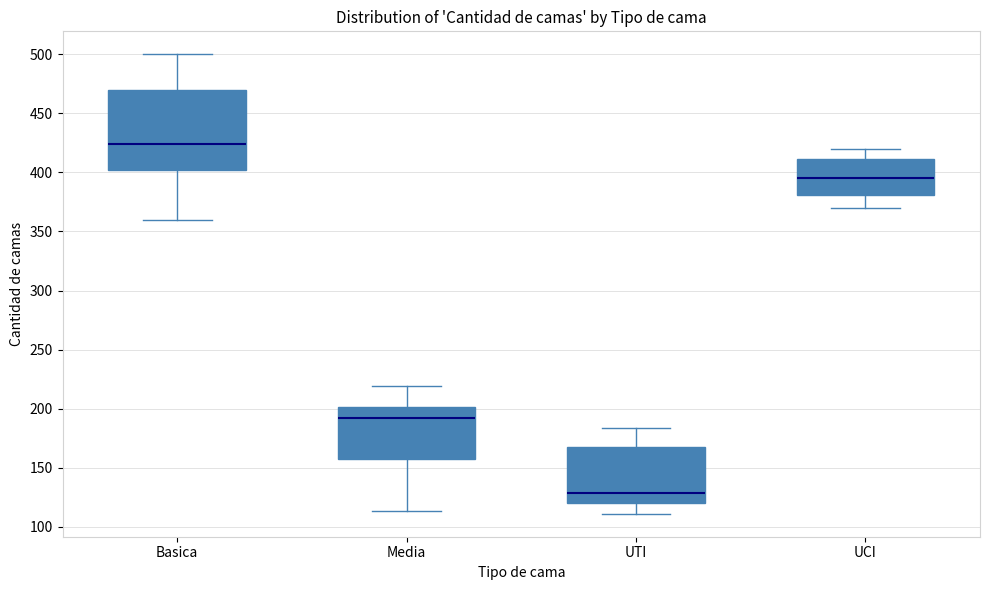

Comparing the boxes themselves (not the whiskers), which one is the tallest?

Basica